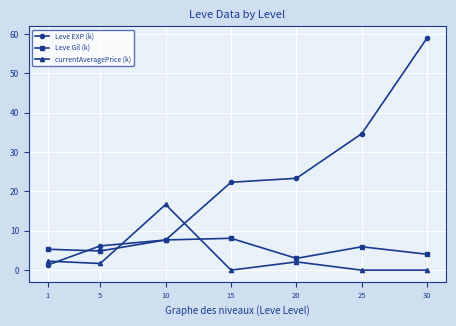

How many series are shown in this chart?

3